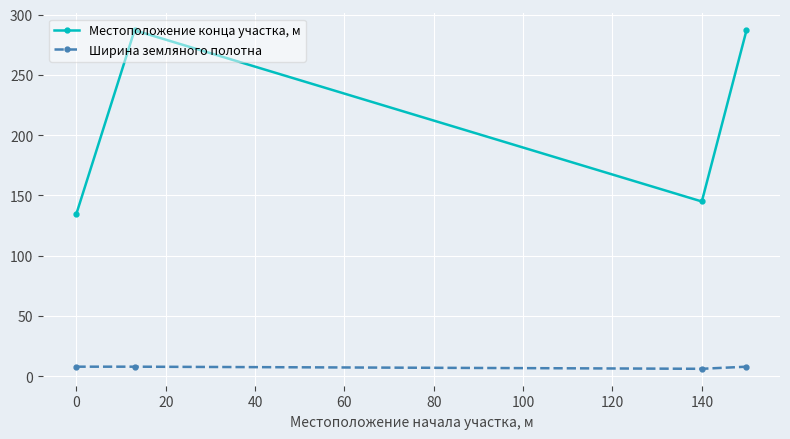

Does the chart have visible grid lines?

Yes